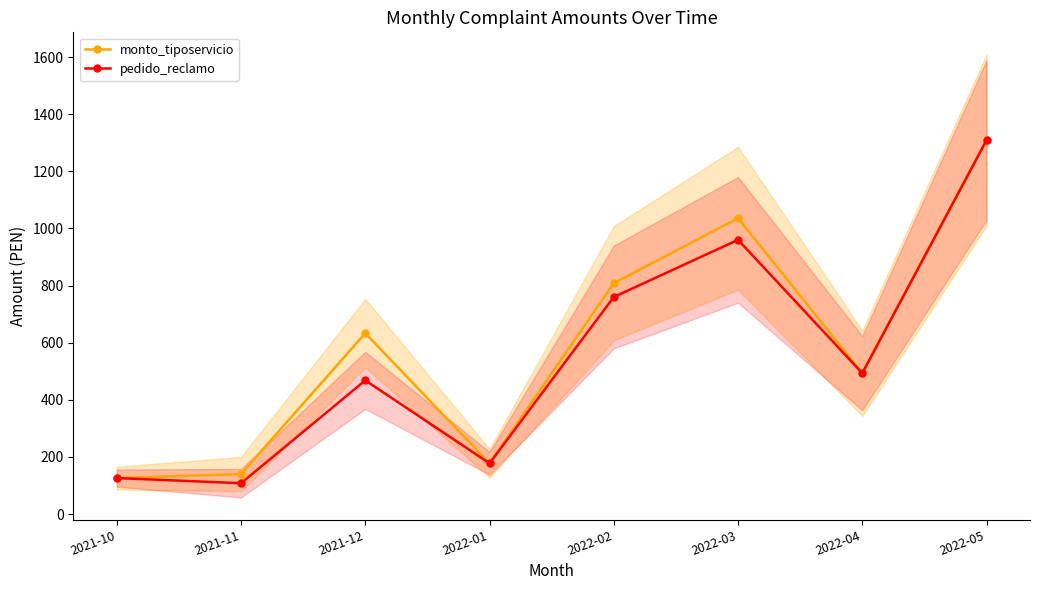

Which label corresponds to the smallest value in the chart?

2021-11